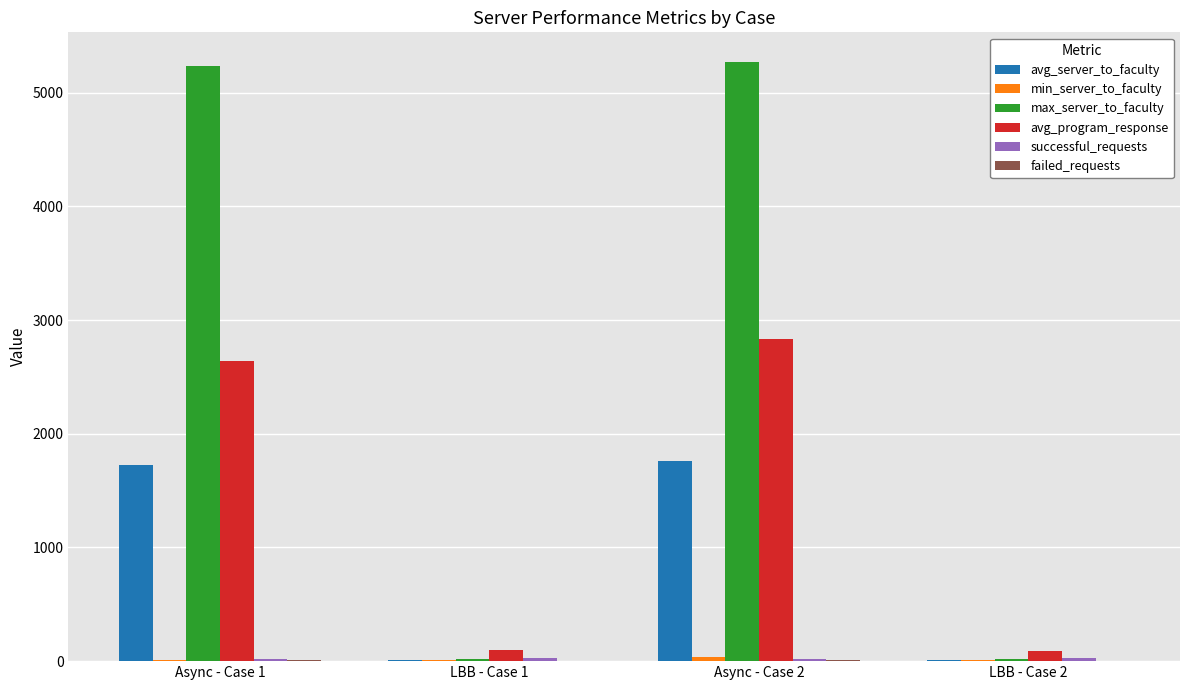

What is the maximum value for avg_program_response?

2836.7